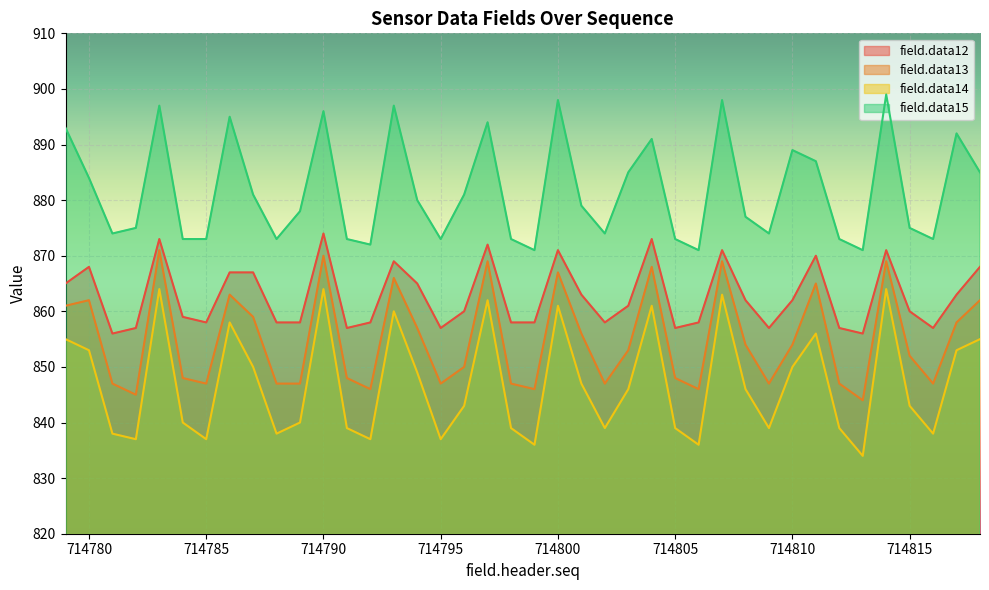

The field.data12 series shows 868 at 714818. True or false?

True